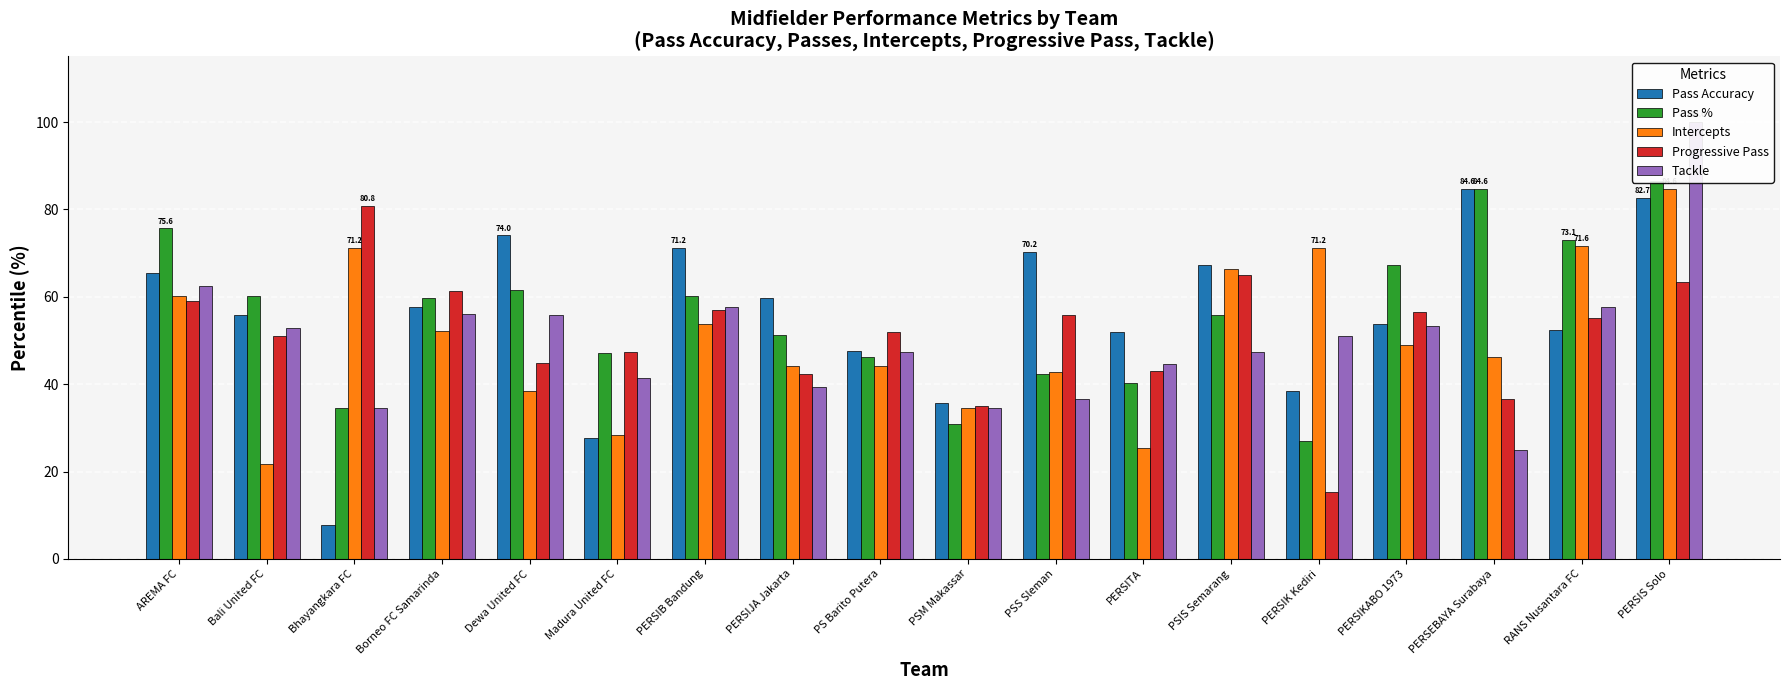

Which series has the largest range (max minus min)?

Pass Accuracy